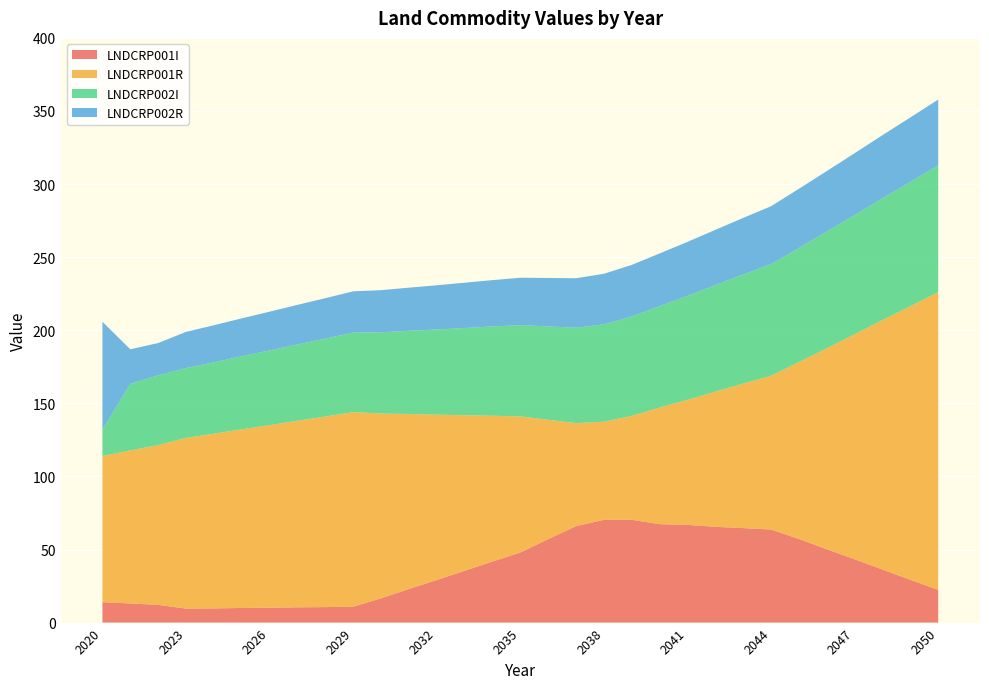

Reading left to right, transcribe all the data shown in this chart.

LNDCRP001I: 14.0	13.1	12.1	9.6	9.7	10.0	10.1	10.4	10.6	10.9	16.6	22.9	29.1	35.4	41.8	47.9	57.1	66.0	70.3	70.3	67.3	66.8	65.5	64.6	63.6	57.2	50.2	43.3	36.3	29.3	22.4
LNDCRP001R: 100.0	104.7	109.3	116.8	119.5	122.2	124.9	127.7	130.4	133.1	126.4	119.8	113.1	106.4	99.8	93.1	81.7	70.5	67.1	71.0	79.8	85.6	92.5	98.9	105.2	121.0	137.5	153.9	170.7	187.2	203.6
LNDCRP002I: 18.0	45.5	47.8	47.7	48.9	50.0	51.1	52.2	53.3	54.4	55.6	56.9	58.3	59.7	61.1	62.5	63.8	65.3	66.6	68.0	69.4	71.1	72.9	74.6	76.3	78.1	79.8	81.5	83.3	85.0	86.8
LNDCRP002R: 73.8	23.6	22.1	24.8	25.4	25.9	26.5	27.1	27.7	28.2	28.8	29.5	30.3	31.0	31.7	32.4	33.1	33.9	34.6	35.3	36.0	36.9	37.8	38.7	39.6	40.5	41.4	42.3	43.2	44.1	45.0